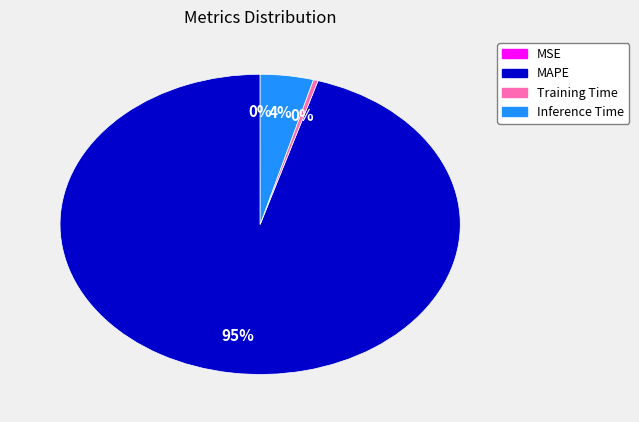

Does Inference Time account for over 50% of the chart?

No